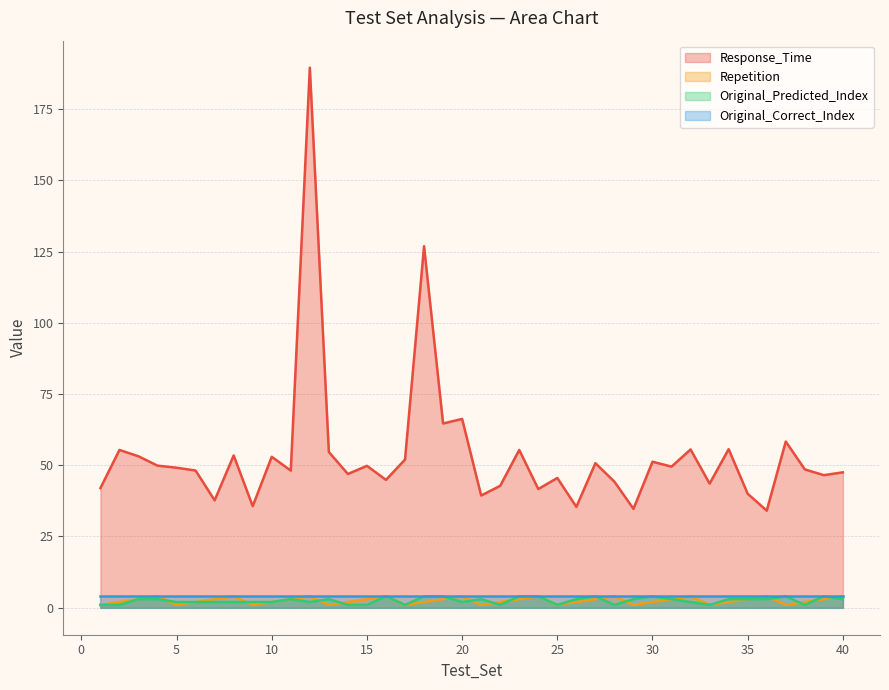

Which series has the largest total across all categories?

Response_Time